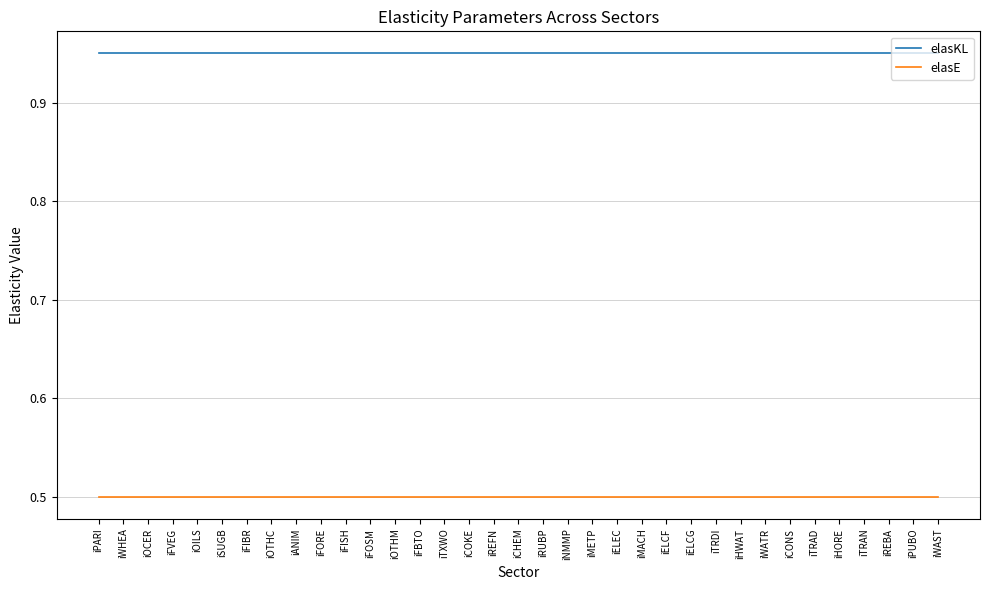

What position from the right is iOTHC?

28